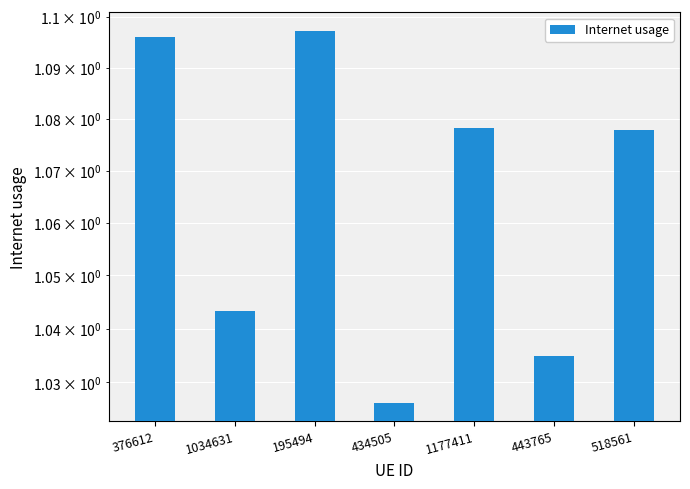

What position from the right is 434505?

4